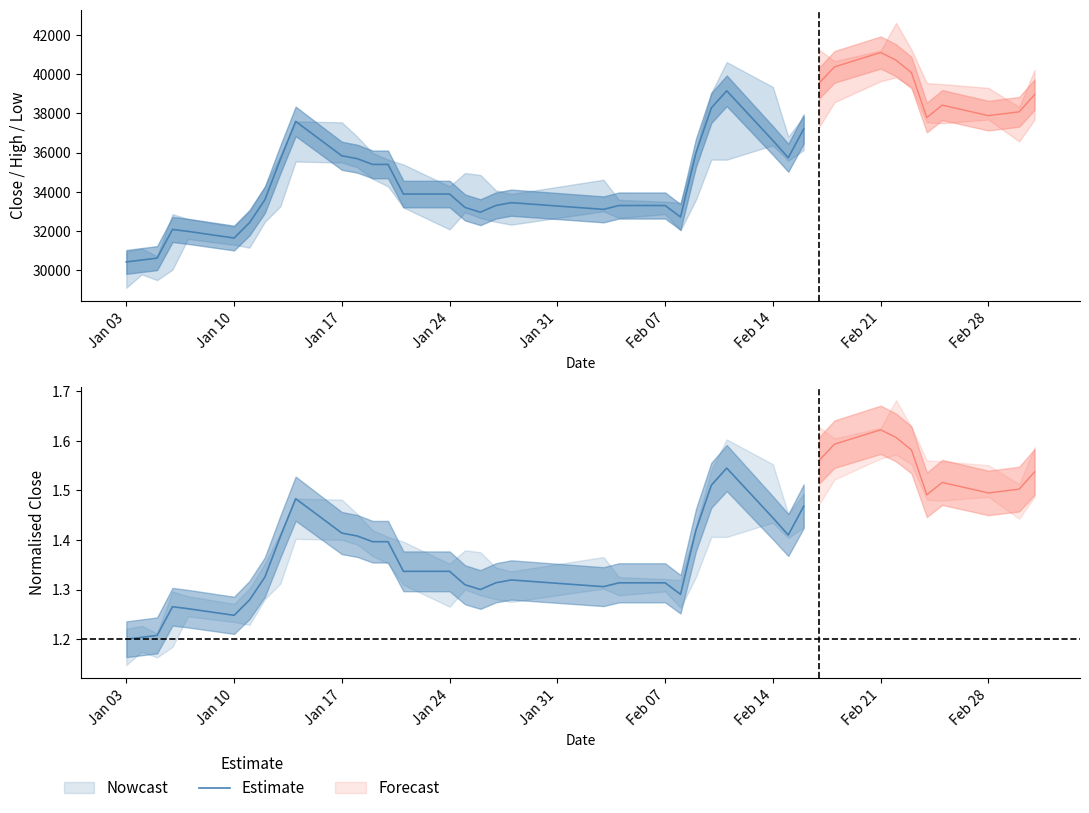

What is the difference between the maximum and minimum values?

0.3